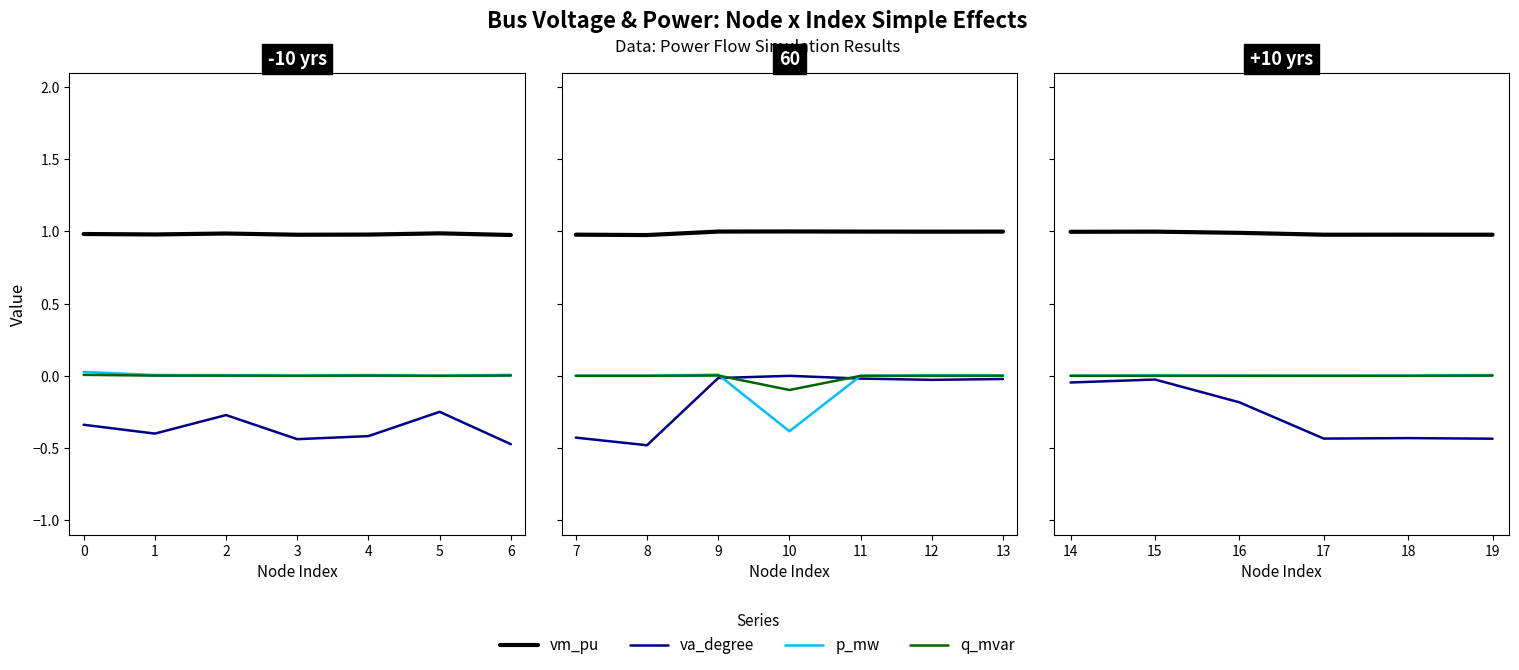

The value of q_mvar at 15 is 0.0. True or false?

False